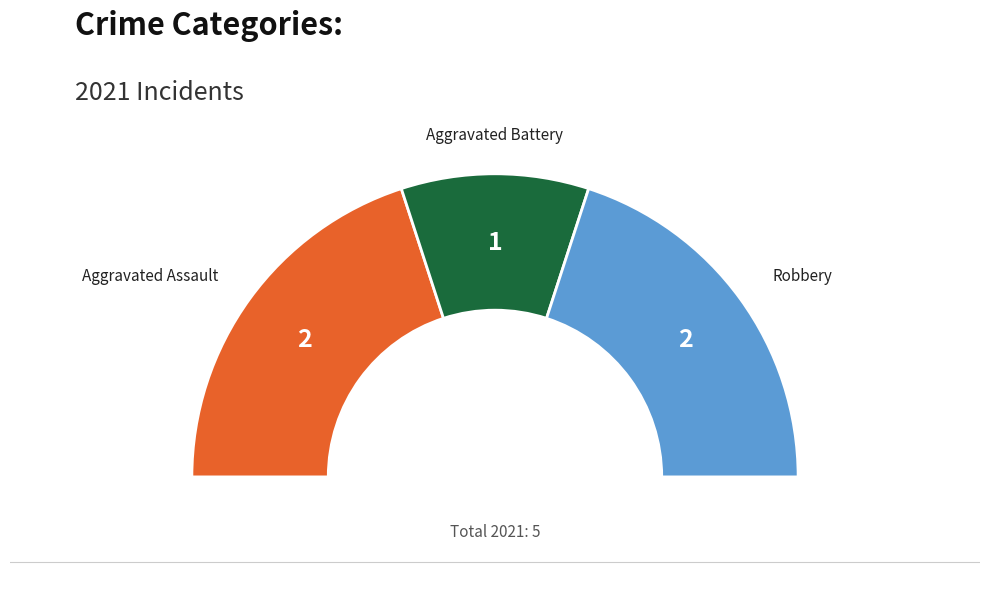

Which slice is the smallest?

Aggravated Battery